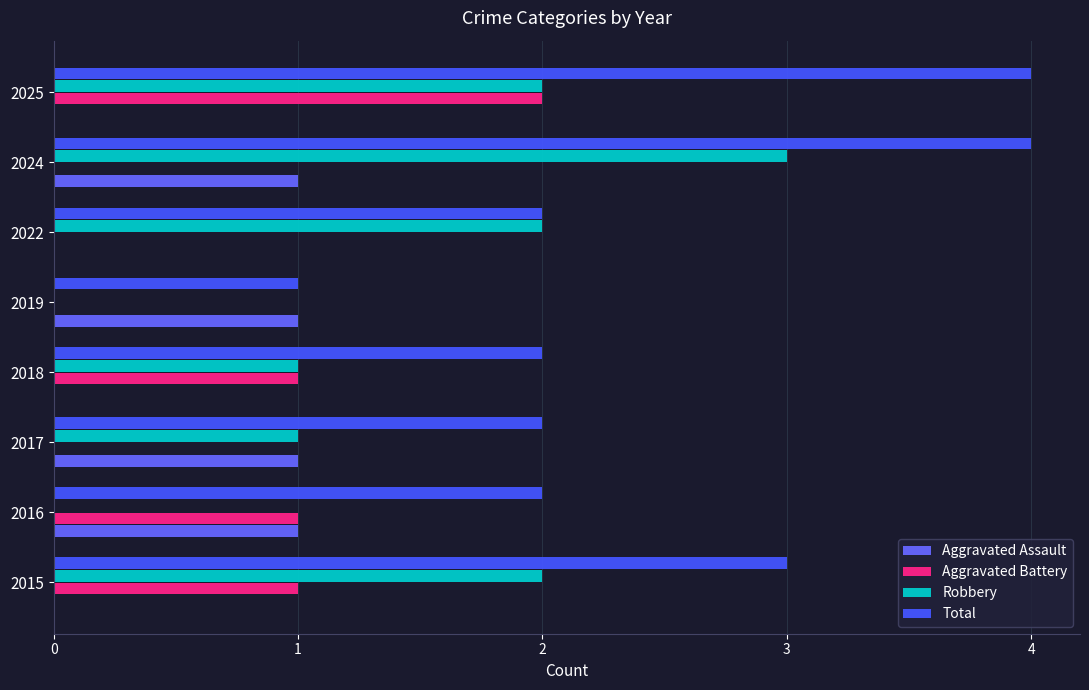

What is the difference between the maximum and minimum values in the Aggravated Battery series?

2